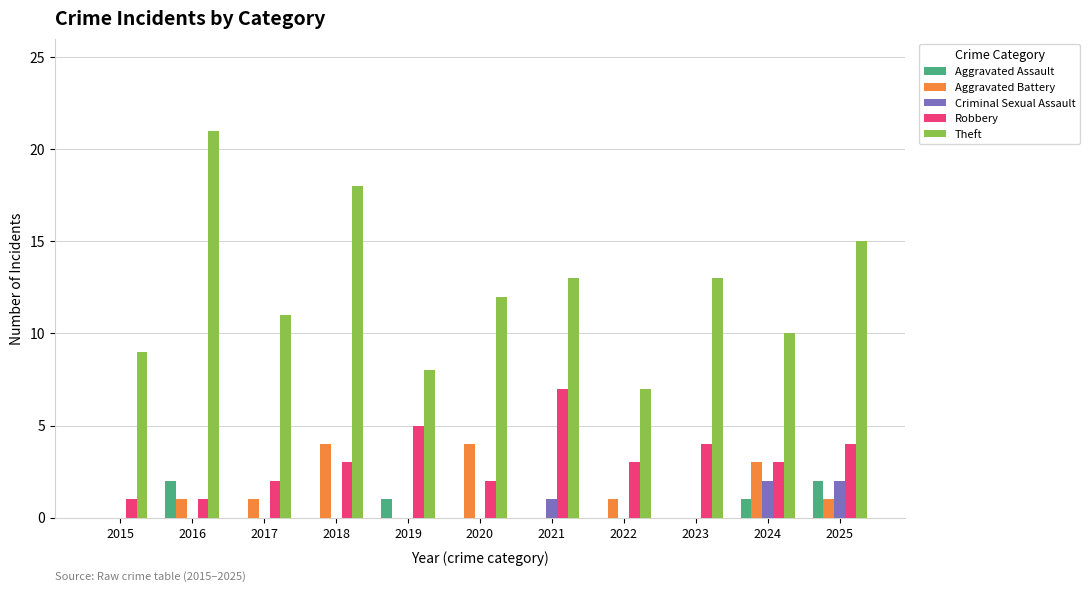

Between 2019 and 2021, which series saw the biggest shift?

Theft